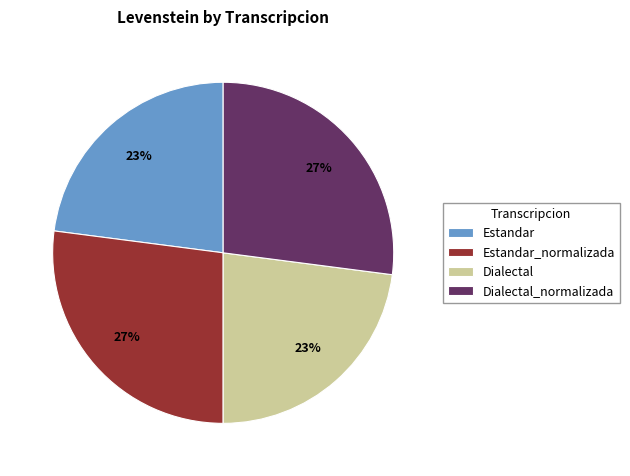

What percentage is the Dialectal_normalizada slice, to the nearest percent?

27%